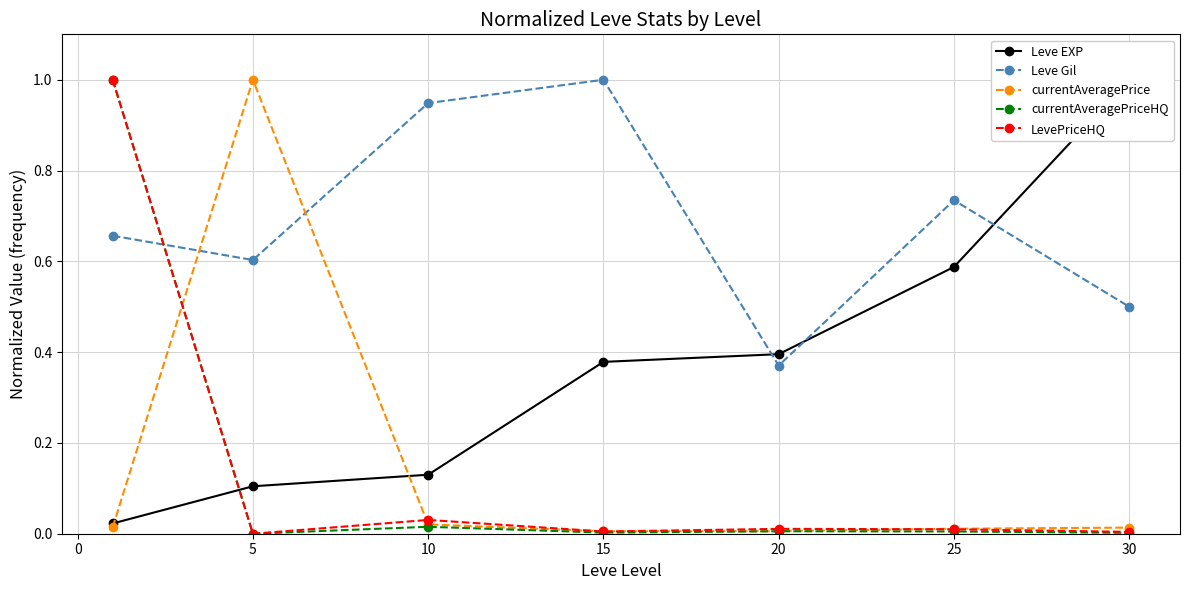

Count the number of data series in this chart.

5